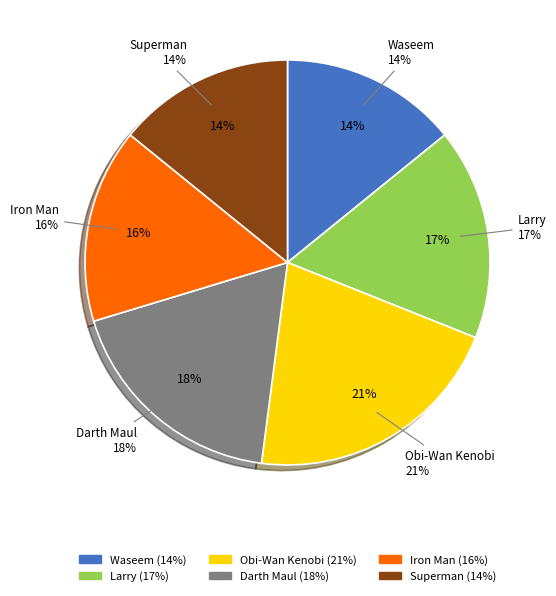

To the nearest percent, what portion does Obi-Wan Kenobi represent?

21%